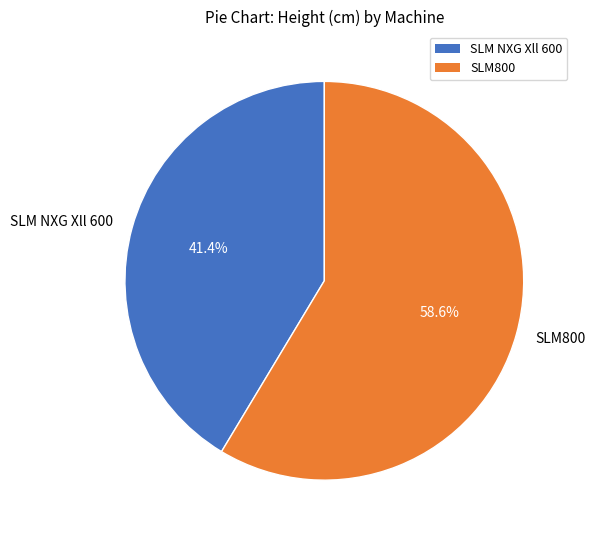

Is it true that SLM800 is 59% of the pie?

True